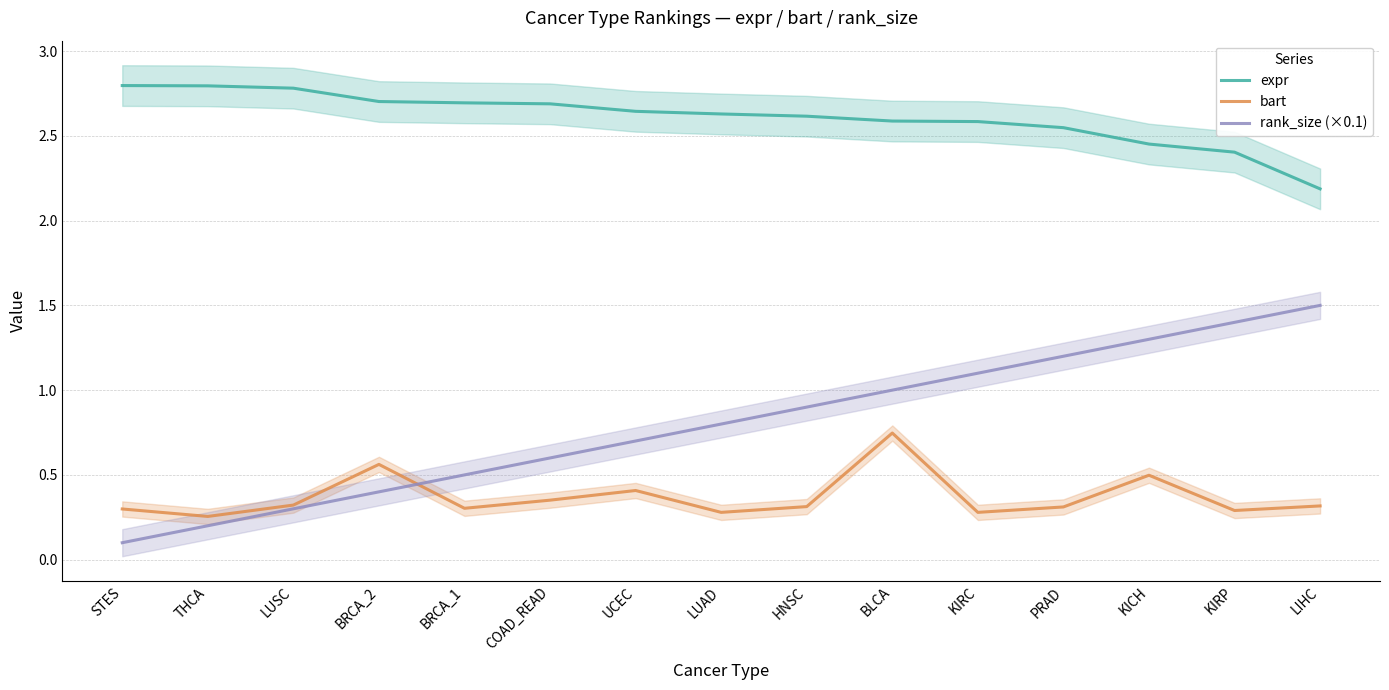

Is it true that expr equals 2.6 at UCEC?

True